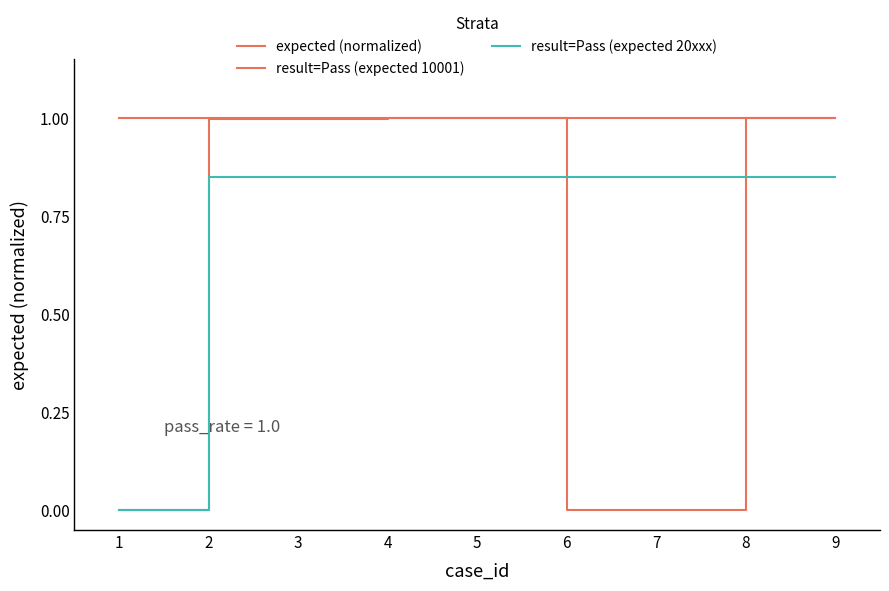

True or false: result=Pass (expected 10001) has more than 1 points higher than both neighbors.

False